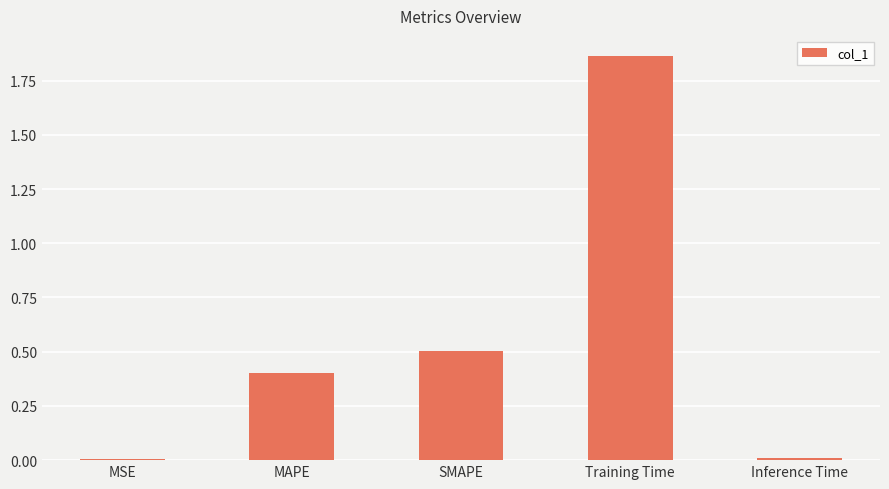

Which label corresponds to the largest value in the chart?

Training Time